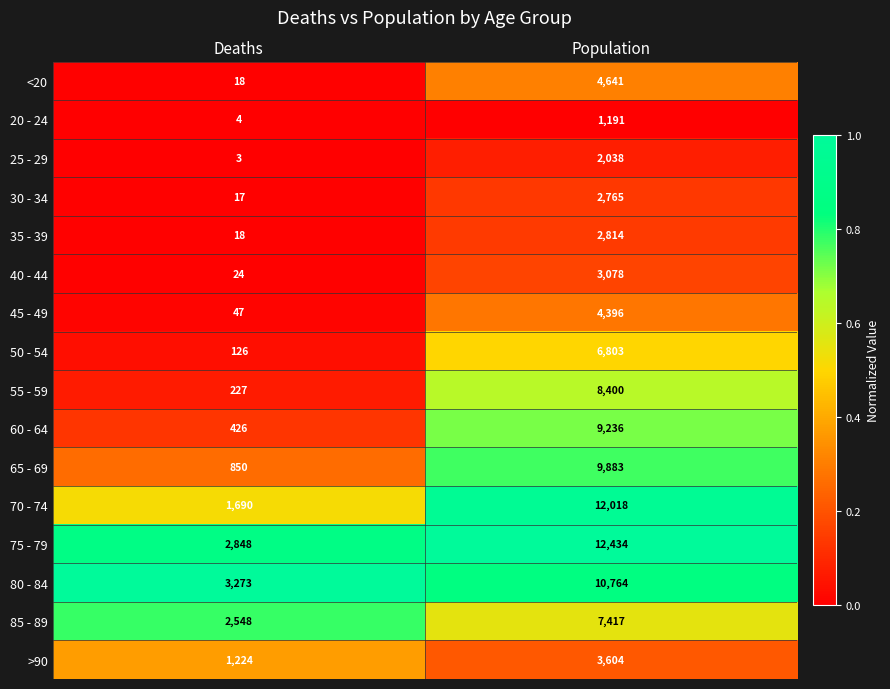

Which label corresponds to the largest value in the chart?

Population